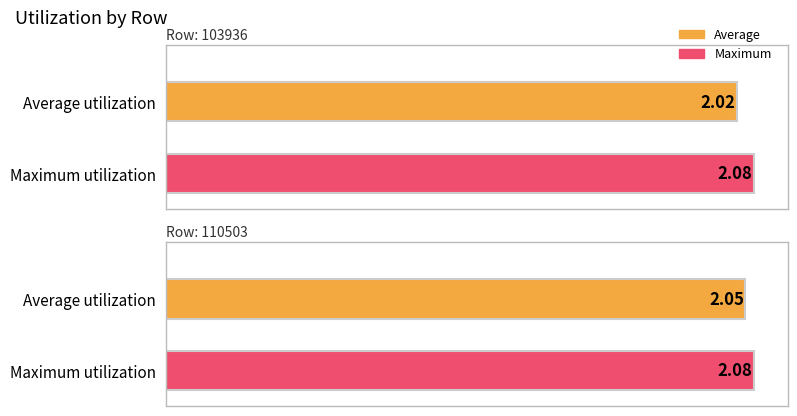

Between 110503 and 103936, which is larger?

110503